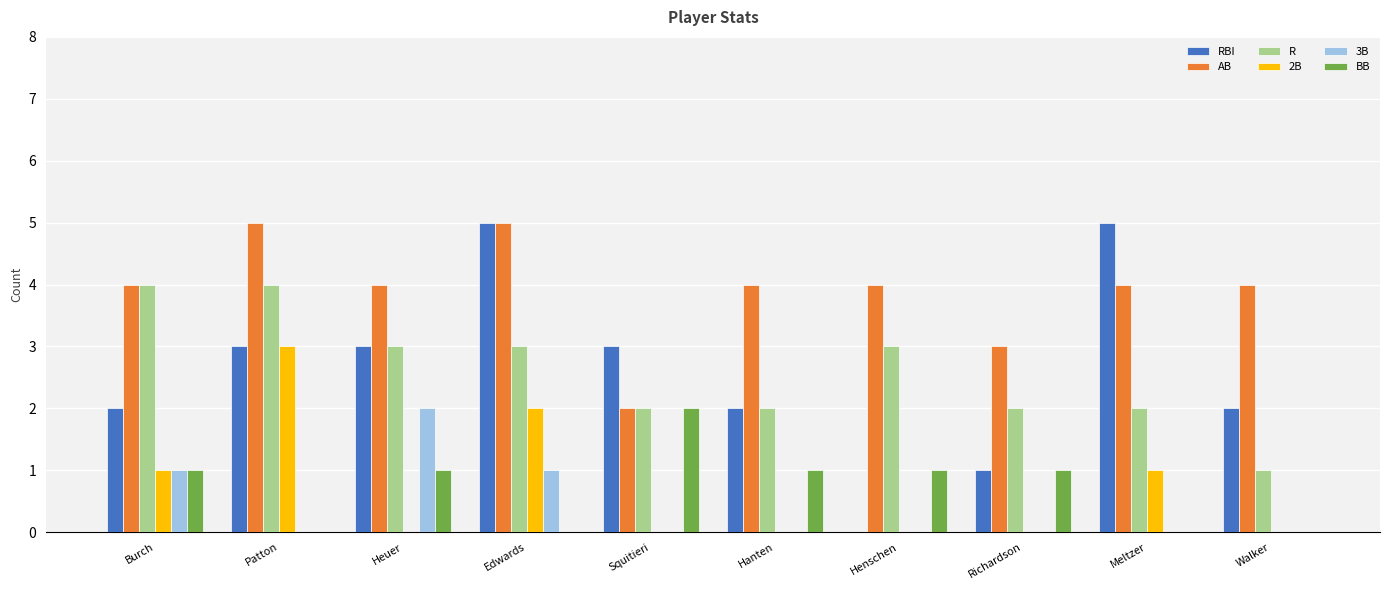

What value does the 2B series have at Patton?

3